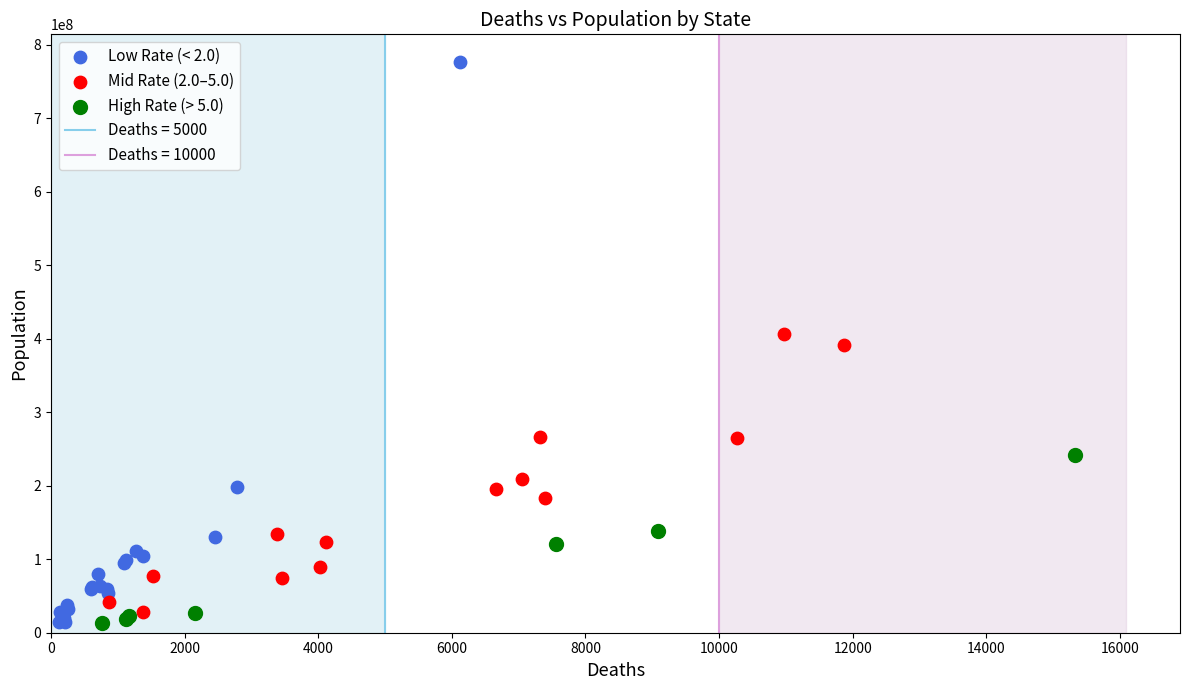

Which series has the widest spread of Y values?

Low Rate (< 2.0)